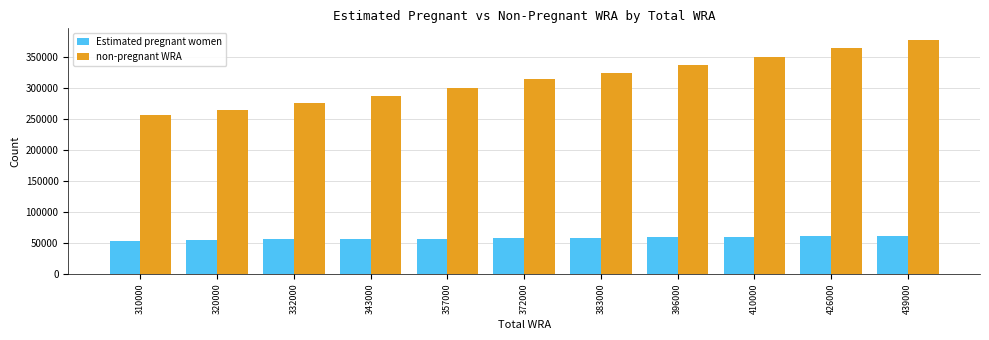

What is the difference between the non-pregnant WRA values at 372000 and 310000?

57584.2